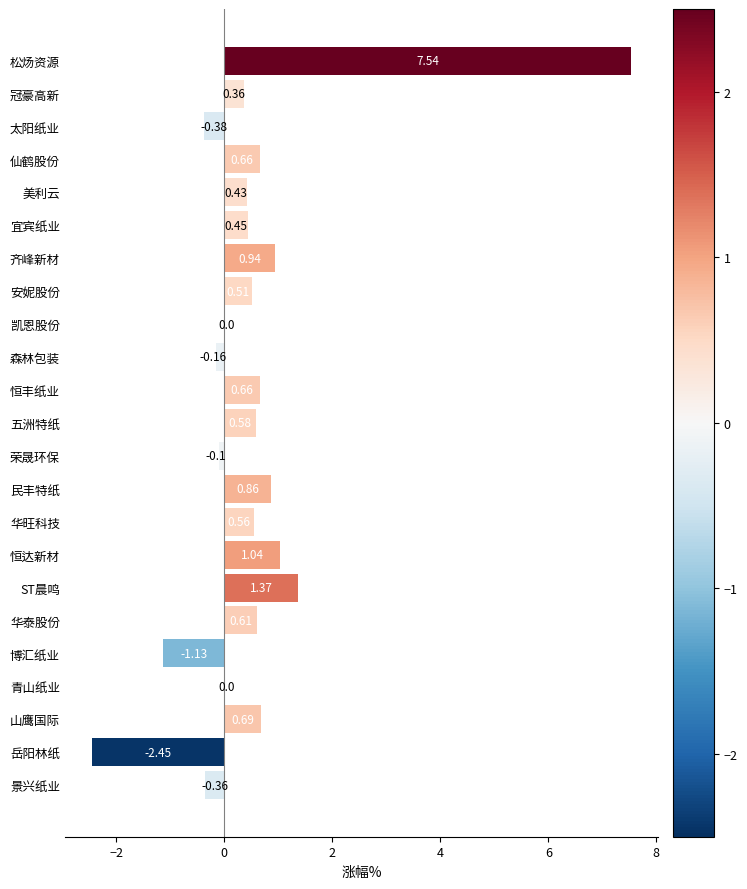

Between 冠豪高新 and 宜宾纸业, which is larger?

宜宾纸业